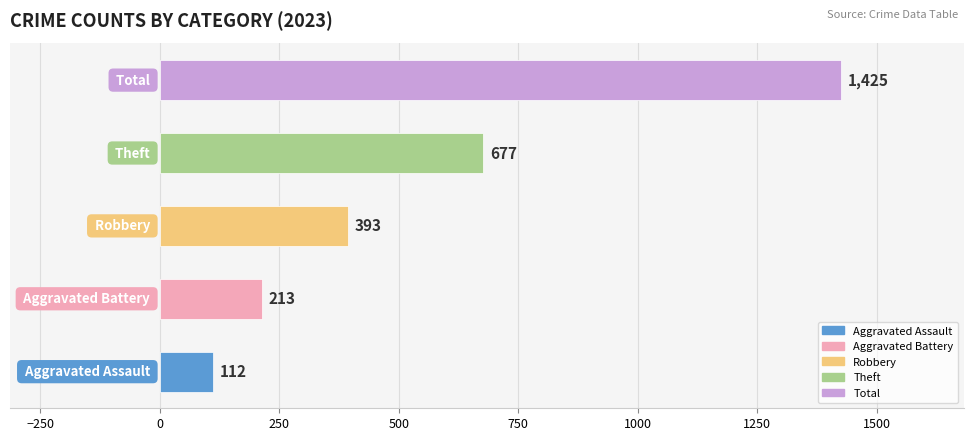

What is the difference between the second highest and second lowest values?

464